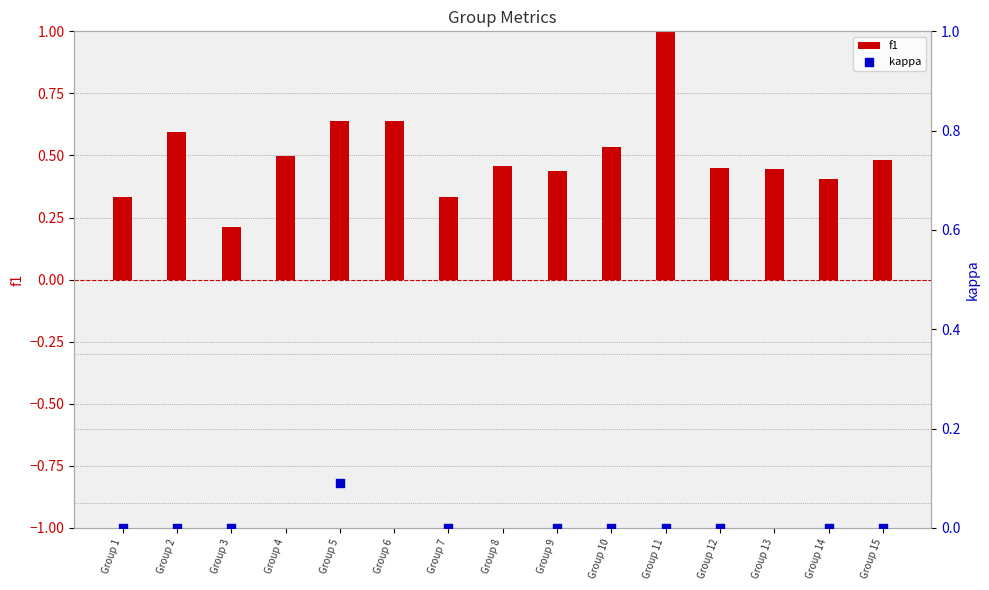

Which series contains the lowest Y value?

kappa